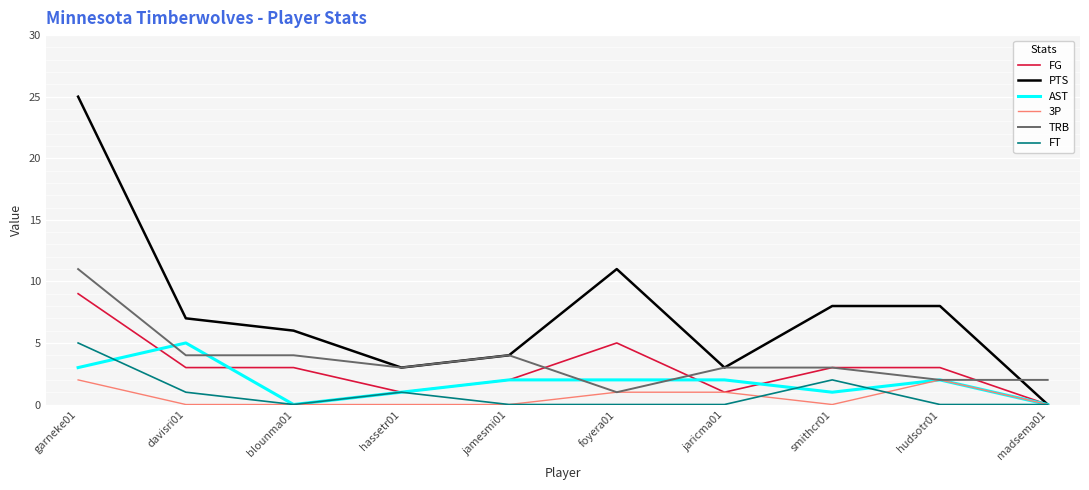

Which series has the widest spread of values?

PTS